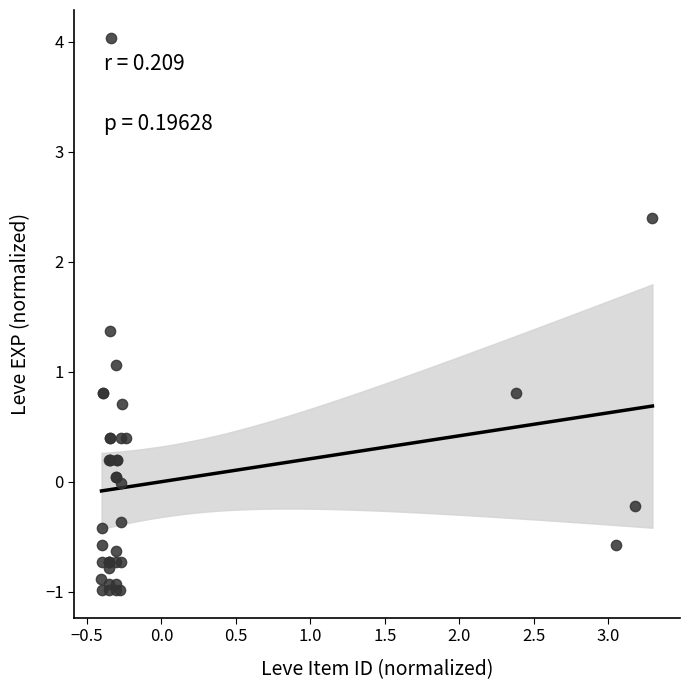

What Y value in the scatter plot is closest to 1?

1.1